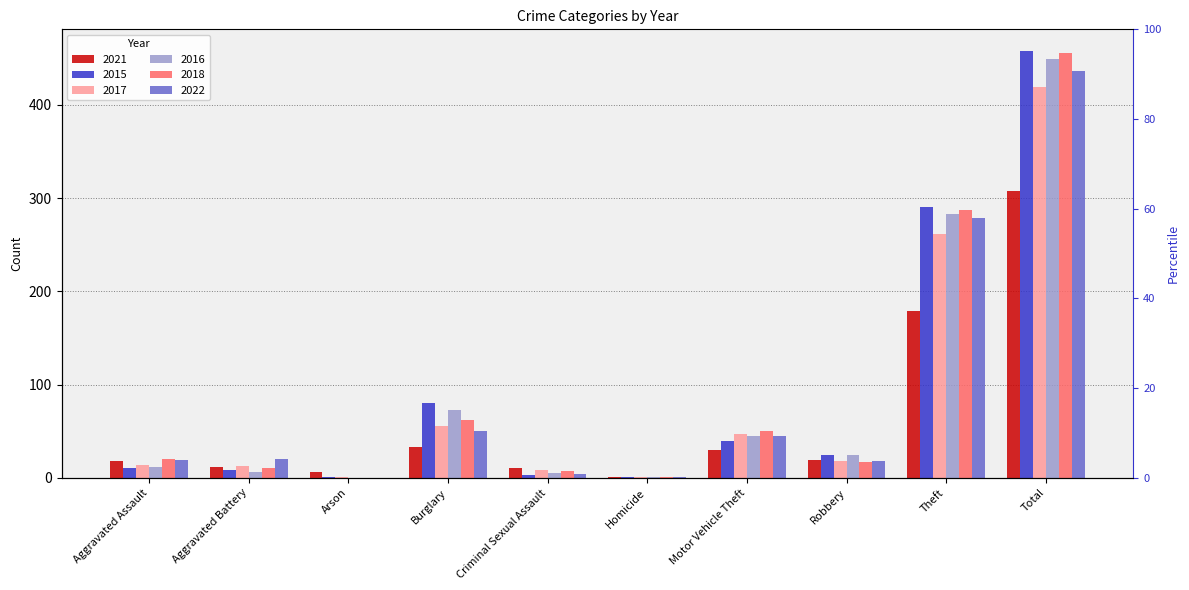

How many groups of bars are there?

10